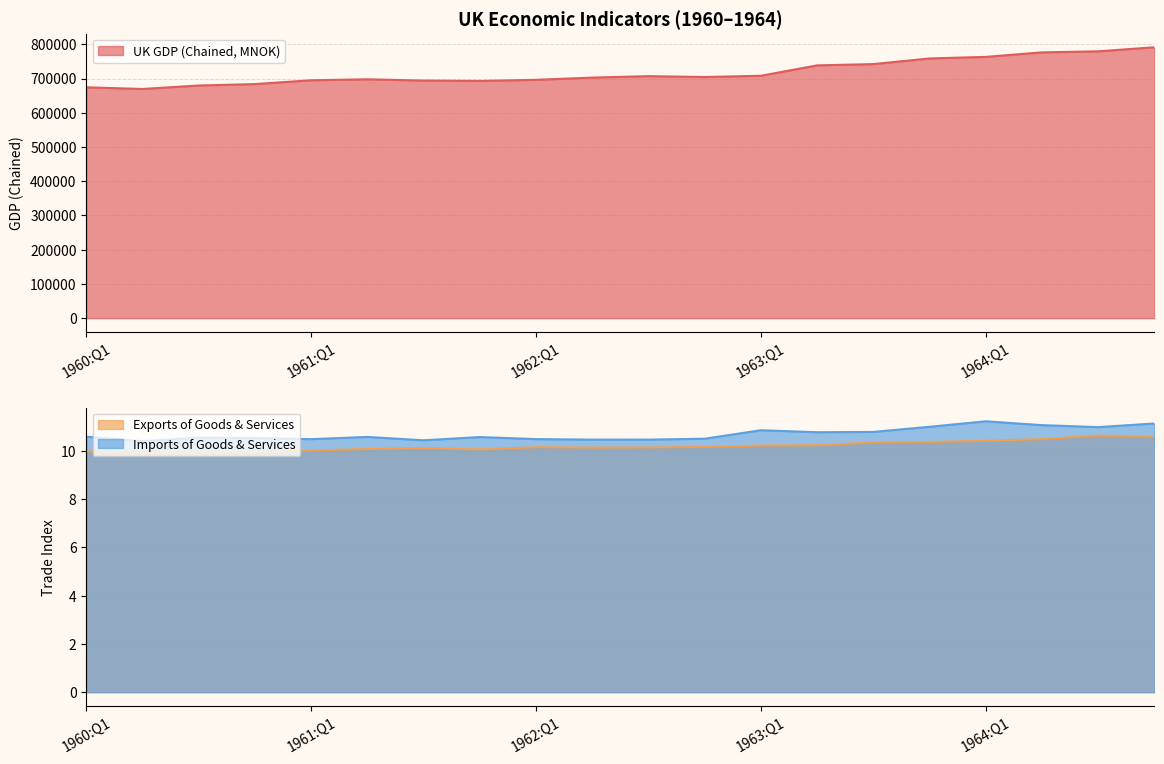

List the labels in order of Imports of Goods & Services value, largest first.

1964:Q1, 1964:Q4, 1964:Q2, 1963:Q4, 1964:Q3, 1963:Q1, 1963:Q3, 1963:Q2, 1960:Q1, 1961:Q2, 1961:Q4, 1960:Q3, 1960:Q4, 1962:Q4, 1962:Q1, 1961:Q1, 1962:Q3, 1962:Q2, 1961:Q3, 1960:Q2